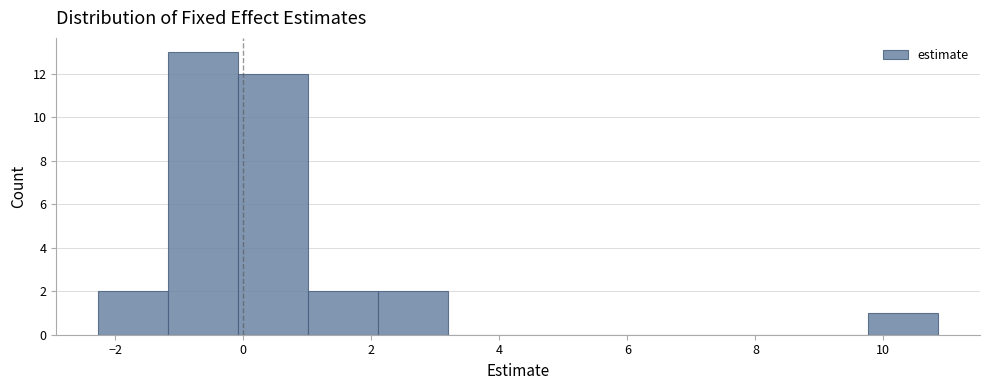

Reading left to right, transcribe this chart: for each bar, give the range it covers on the x-axis and its height. Neither the bar edges nor the heights are printed on the chart, so give them approximately, as read against the axes.

-2.2 to -1.2: 2
-1.2 to 0.0: 13
0.0 to 1.0: 12
1.0 to 2.2: 2
2.2 to 3.2: 2
3.2 to 4.2: 0
4.2 to 5.4: 0
5.4 to 6.4: 0
6.4 to 7.6: 0
7.6 to 8.6: 0
8.6 to 9.8: 0
9.8 to 10.8: 1